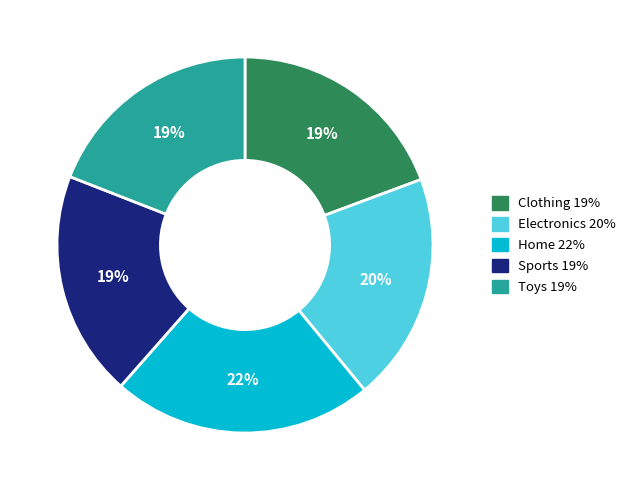

What is the largest slice in the pie chart?

Home